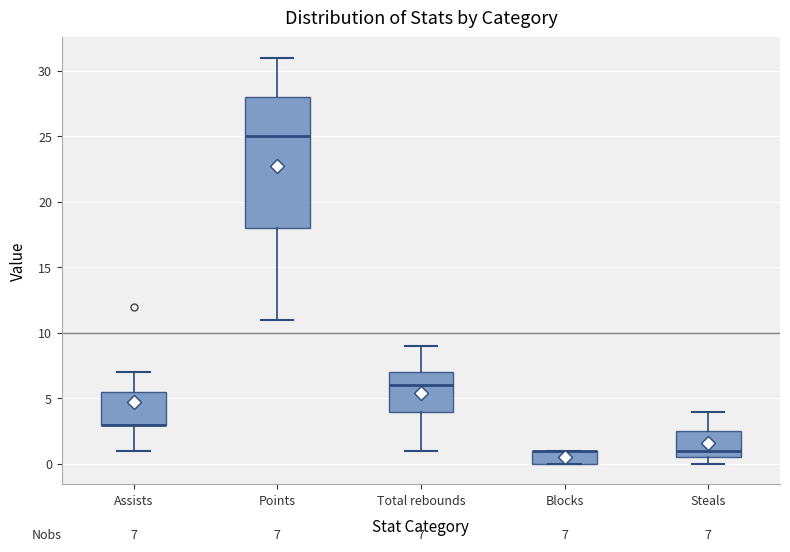

Comparing the boxes themselves (not the whiskers), which one is the tallest?

Points